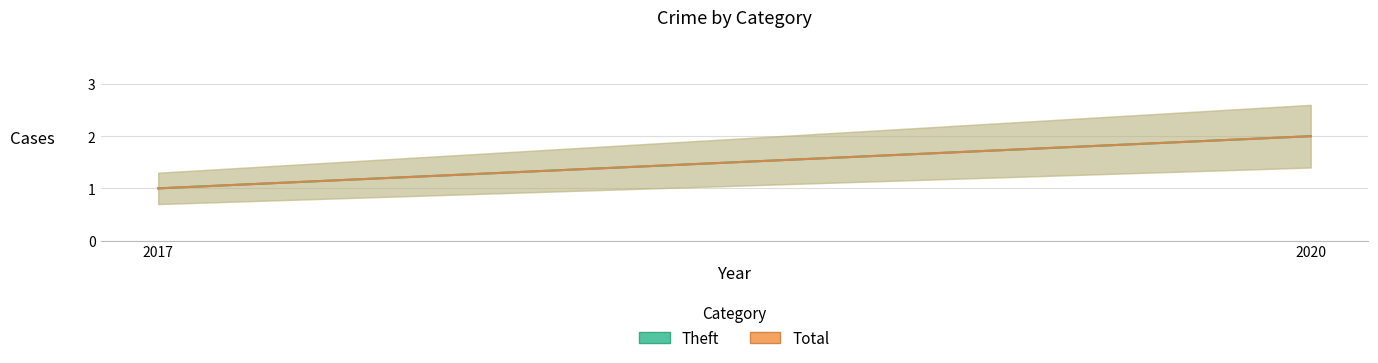

Reading left to right, transcribe all the data shown in this chart.

Theft: 2017=1	2020=2
Total: 2017=1	2020=2